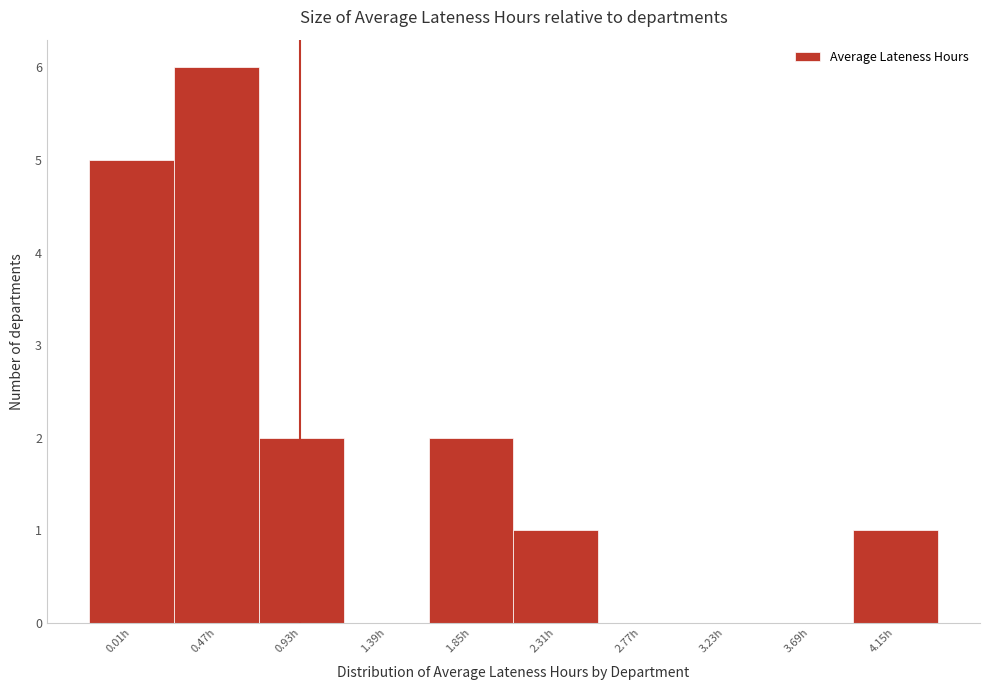

The chart shows a value of -2 at 3.23h. True or false?

False